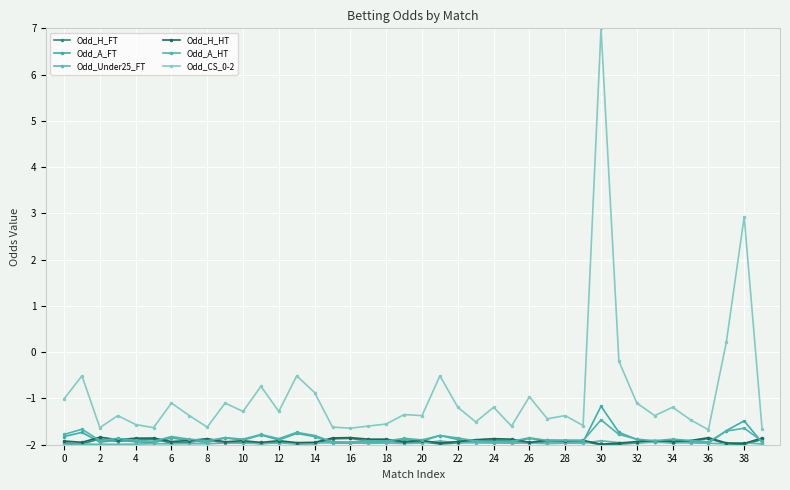

Is this an area chart (filled region under the line)?

No